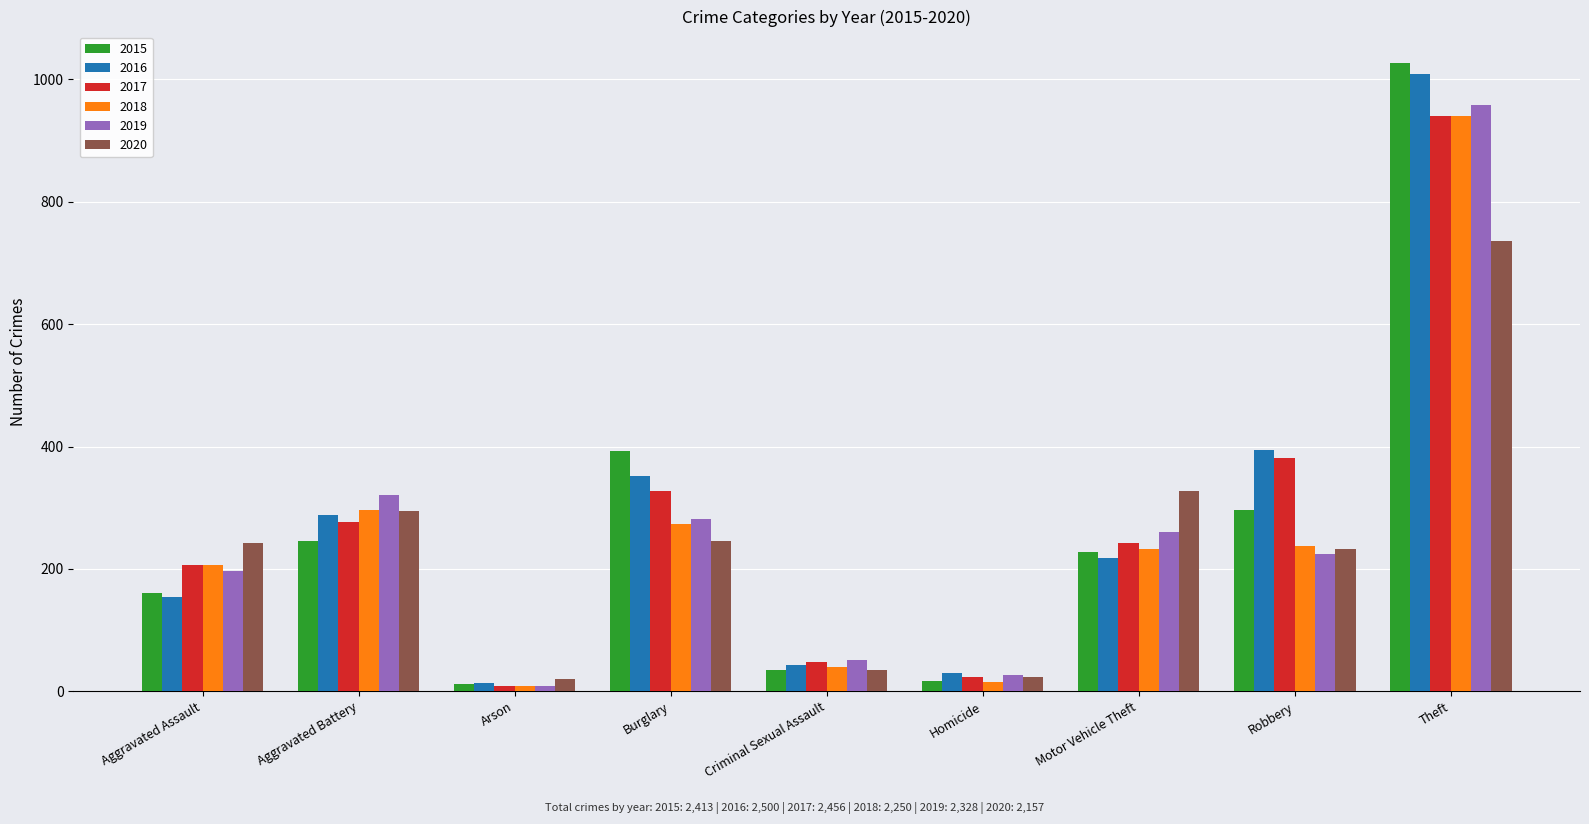

List the labels in order of 2017 value, smallest first.

Arson, Homicide, Criminal Sexual Assault, Aggravated Assault, Motor Vehicle Theft, Aggravated Battery, Burglary, Robbery, Theft